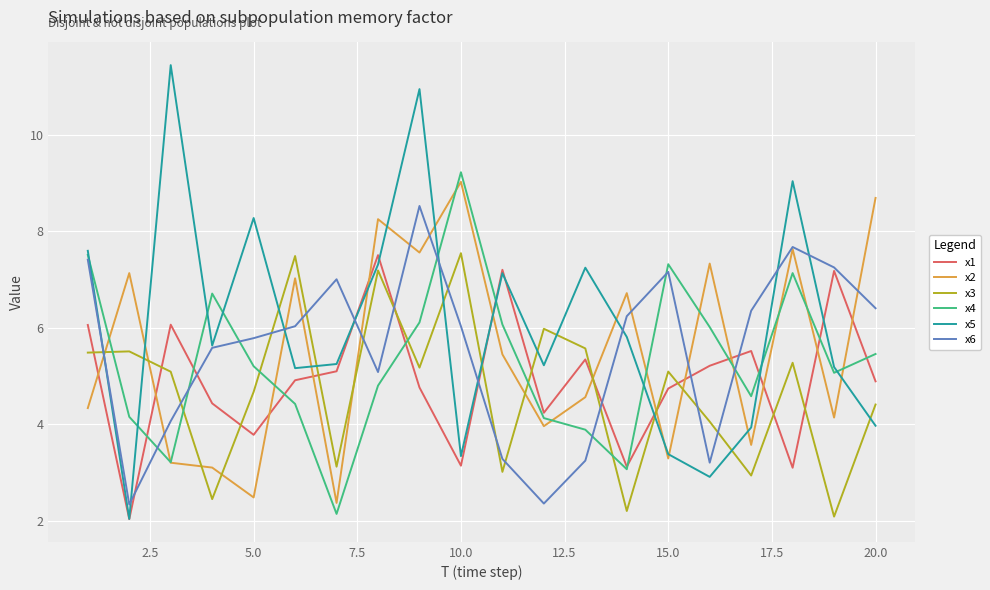

What is the minimum value for x6?

2.3